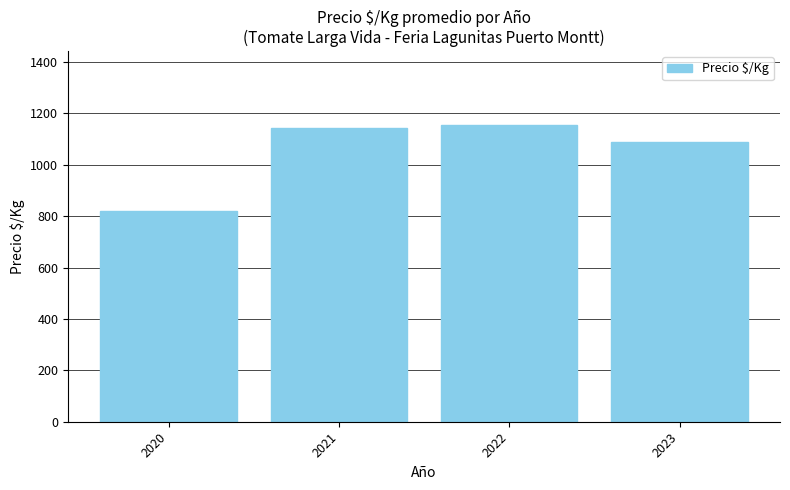

What is the difference between the maximum and minimum values?

335